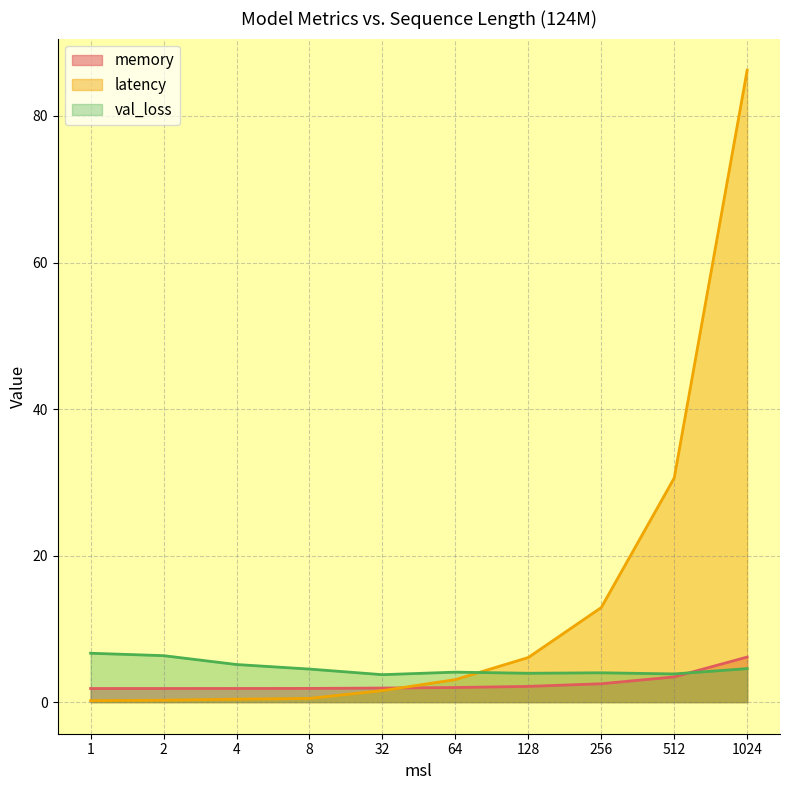

Between 4 and 128, which series saw the biggest shift?

latency